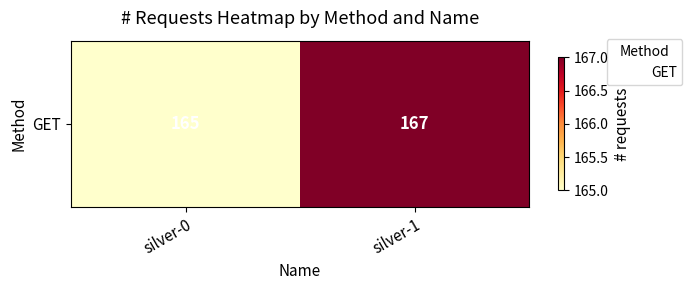

Reading right to left, what are all the values shown in this chart?

silver-1=167	silver-0=165